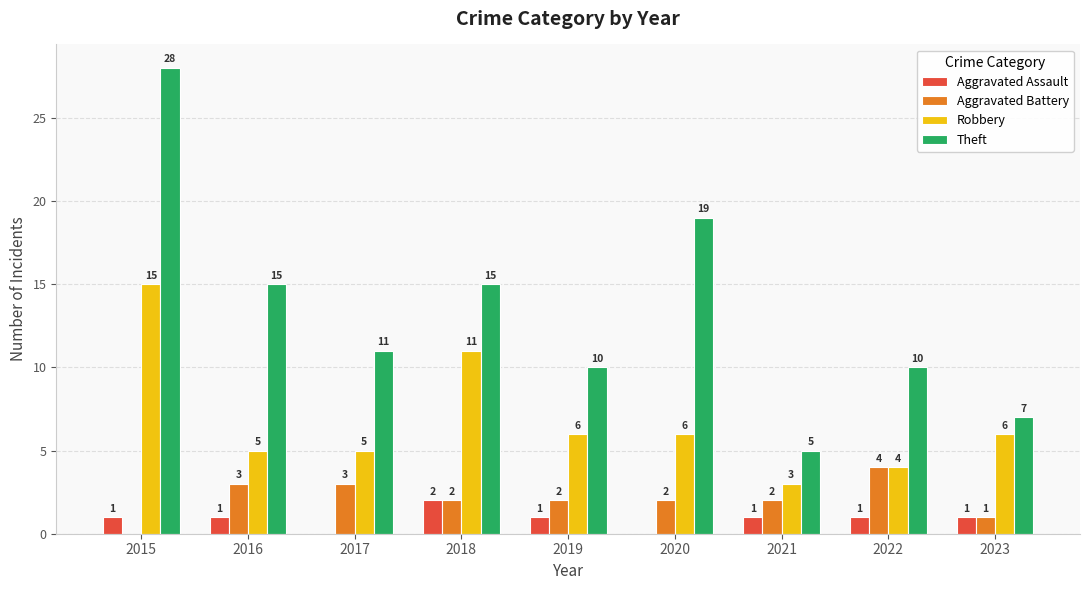

What is the maximum value for Theft?

28